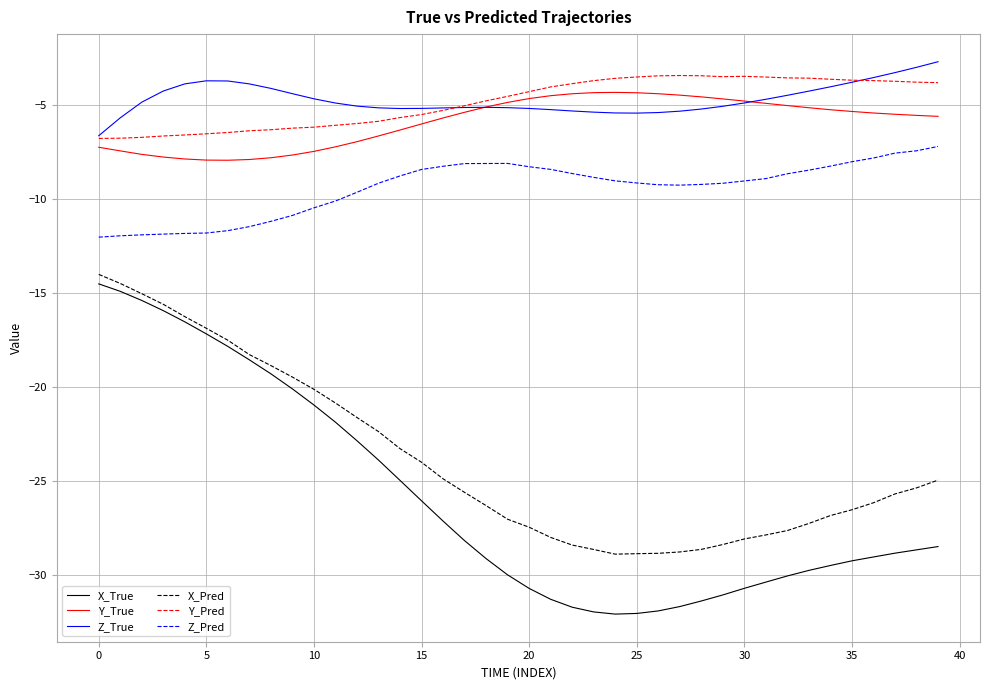

What is the smallest value displayed?

-32.1